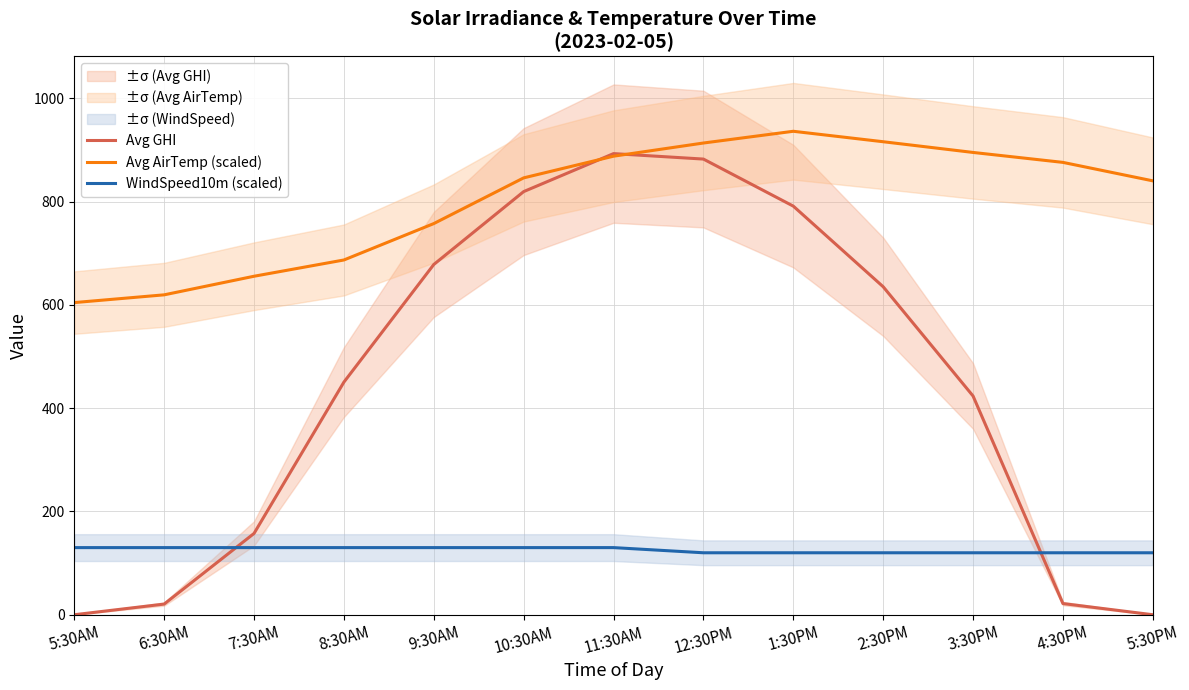

The WindSpeed10m (scaled) series shows 120.0 at 1:30PM. True or false?

True